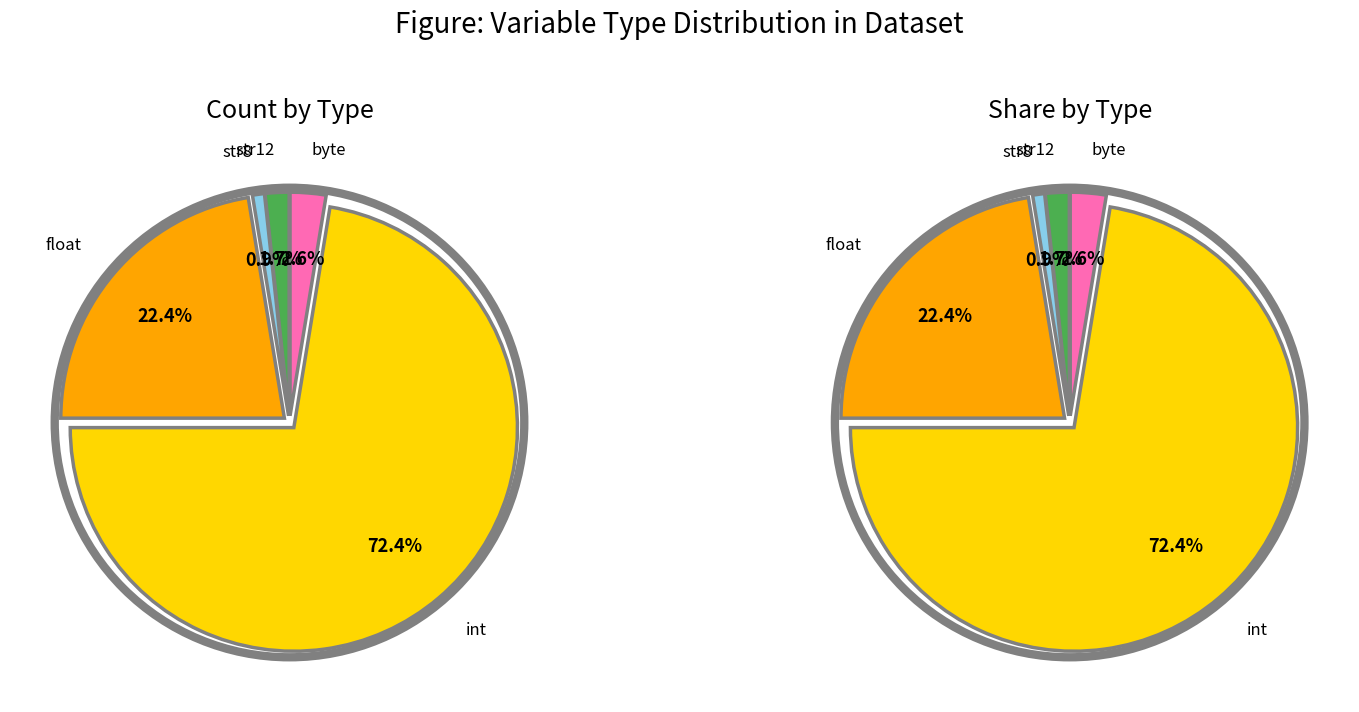

Is there any slice that represents more than half of the pie?

Yes